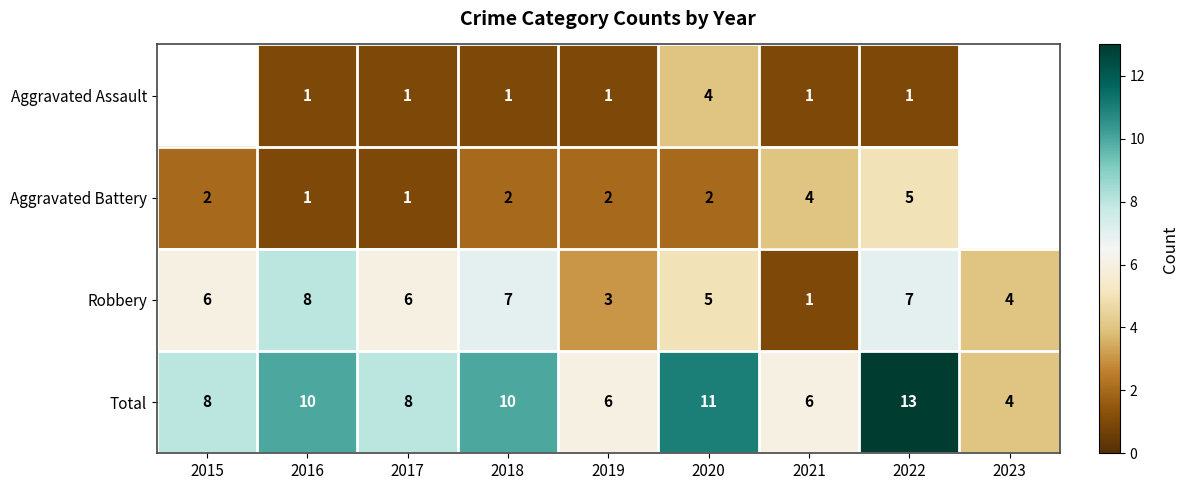

Count the Total values in the range 6 to 10.

6